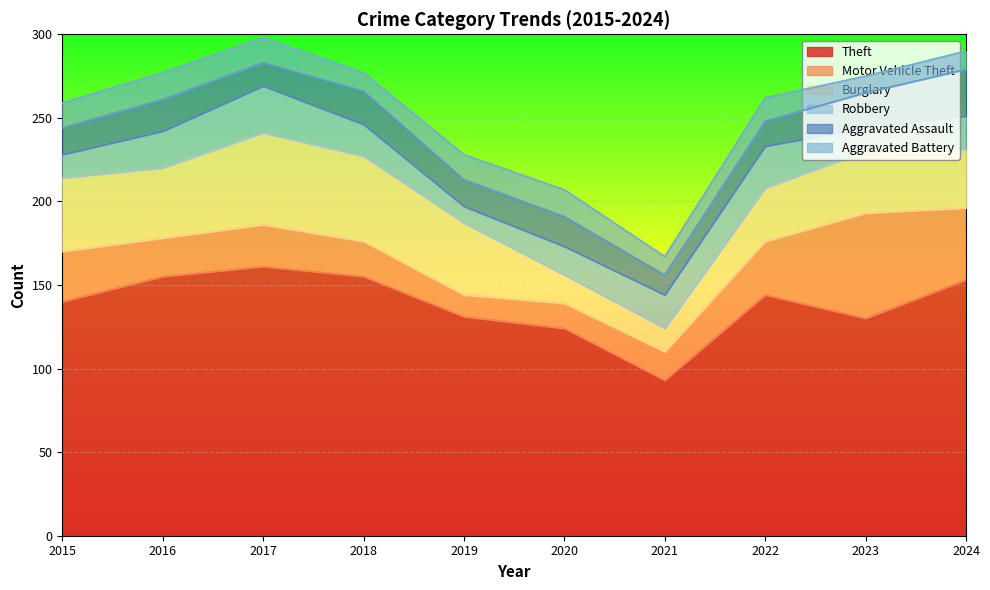

Is the value of Burglary at 2024 greater than the value of Aggravated Battery at 2021?

Yes